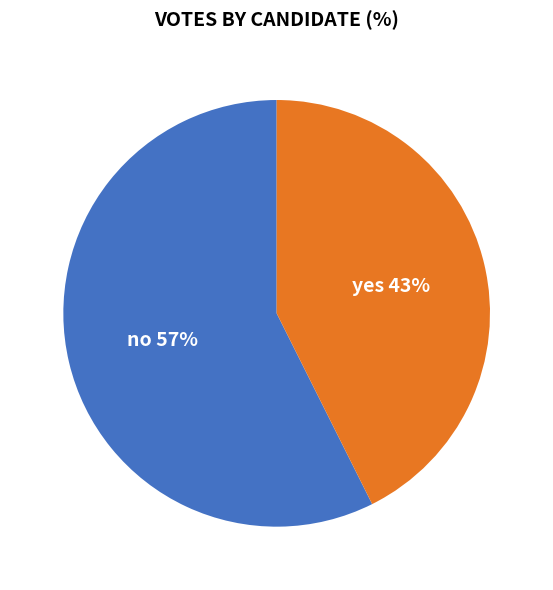

To the nearest percent, what percentage of the pie is no?

57%